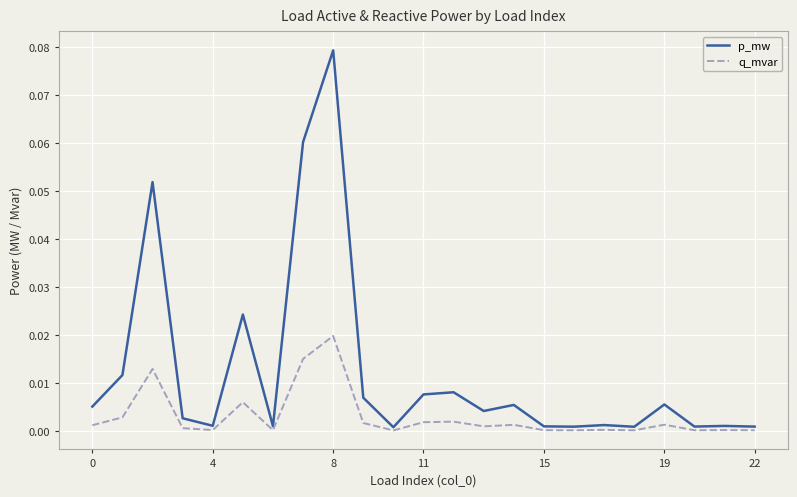

How many series are shown in this chart?

2